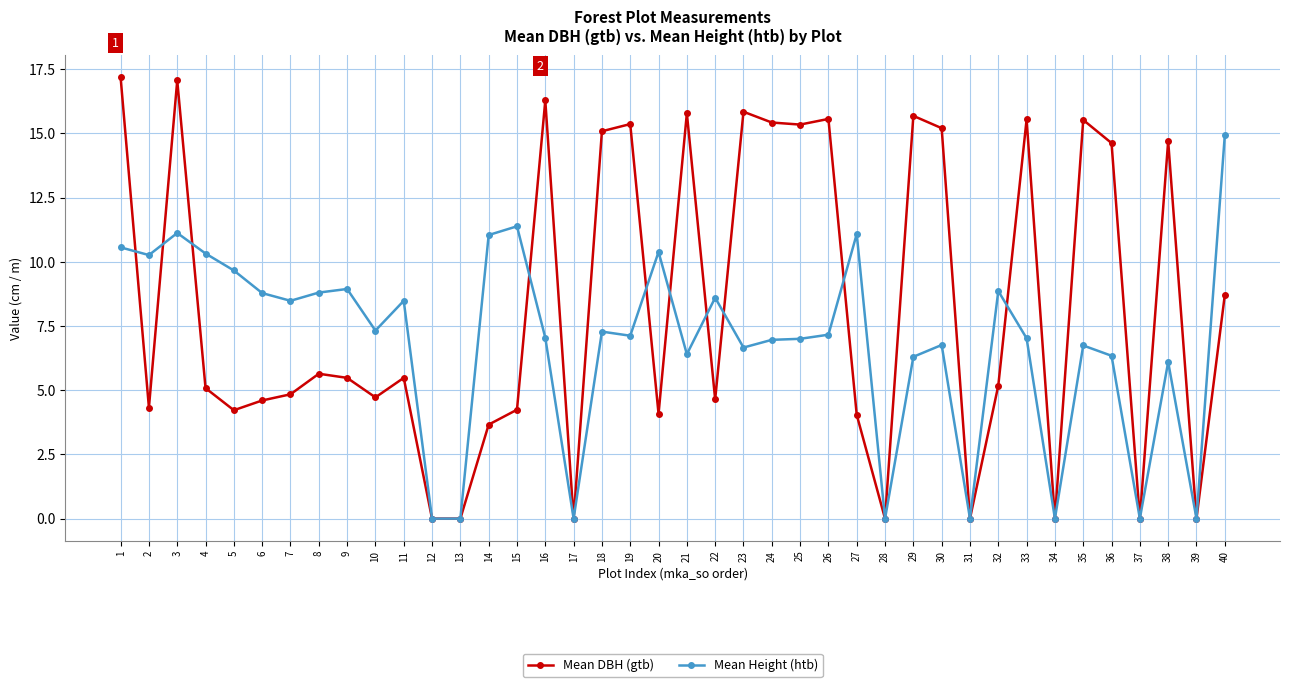

At which label does Mean Height (htb) reach its peak?

40